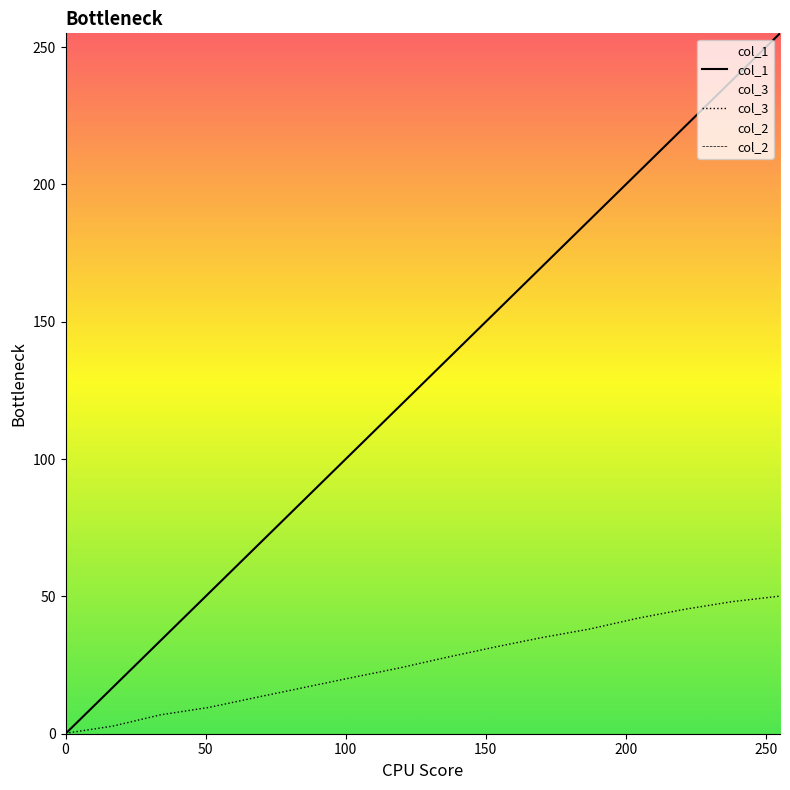

Reading left to right, transcribe all the data shown in this chart.

col_1: 0=0.0	17=17.0	34=34.0	51=51.0	68=68.0	85=85.0	102=102.0	119=119.0	136=136.0	153=153.0	170=170.0	187=187.0	204=204.0	221=221.0	238=238.0	255=255.0
col_3: 0=0.1	17=2.8	34=6.9	51=9.5	68=13.2	85=16.8	102=20.4	119=23.9	136=27.8	153=31.5	170=35.0	187=38.1	204=42.0	221=45.3	238=48.1	255=50.1